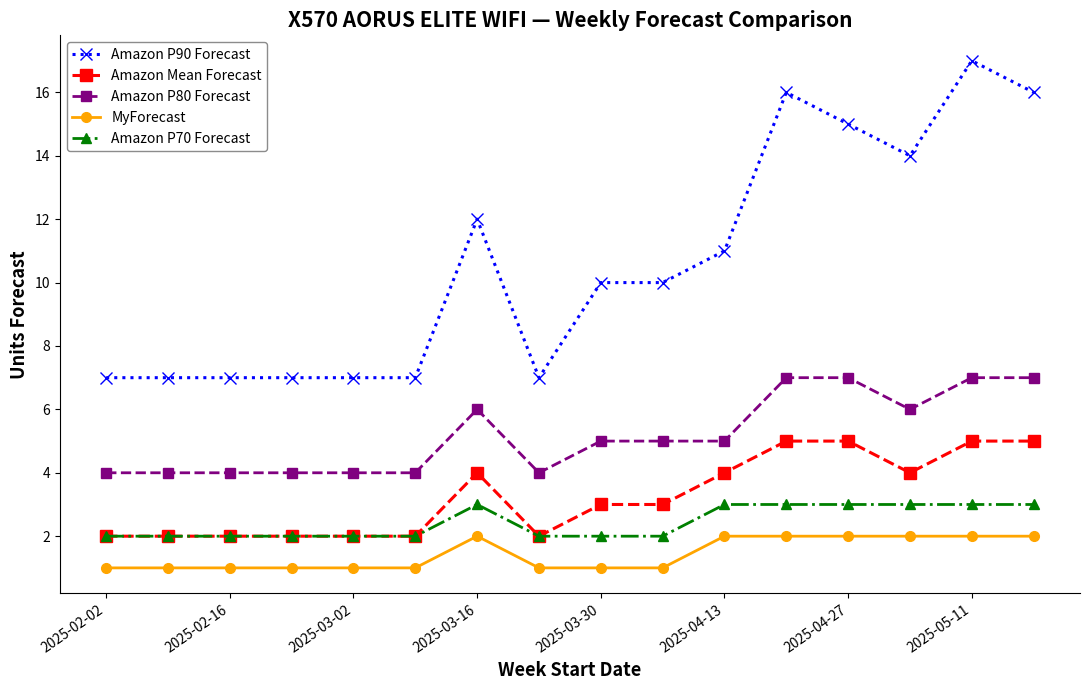

What is the minimum value for Amazon P90 Forecast?

7